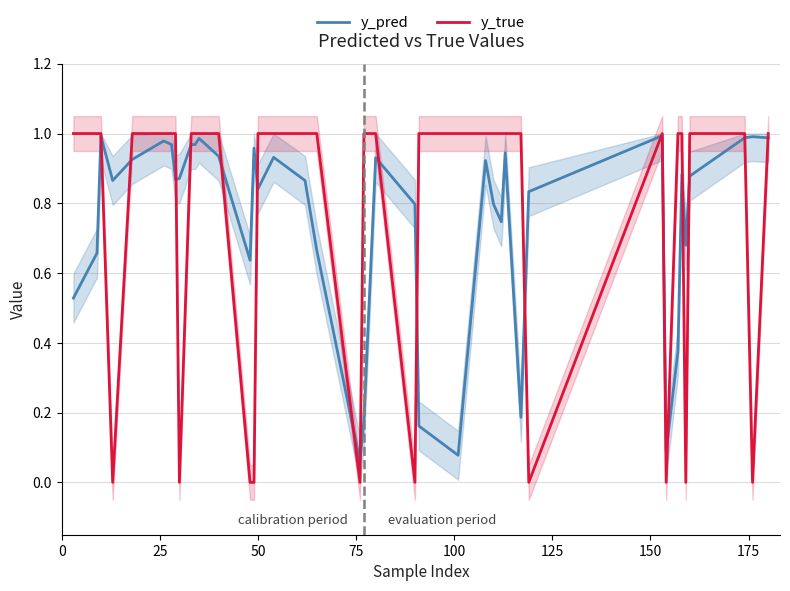

Rank the series at 0 from lowest to highest value.

y_pred, y_true